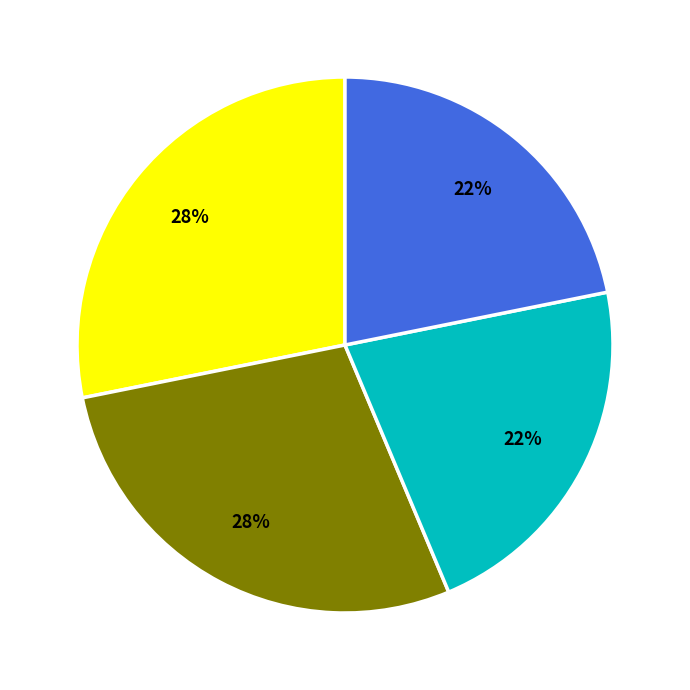

Count the number of slices in the pie.

4